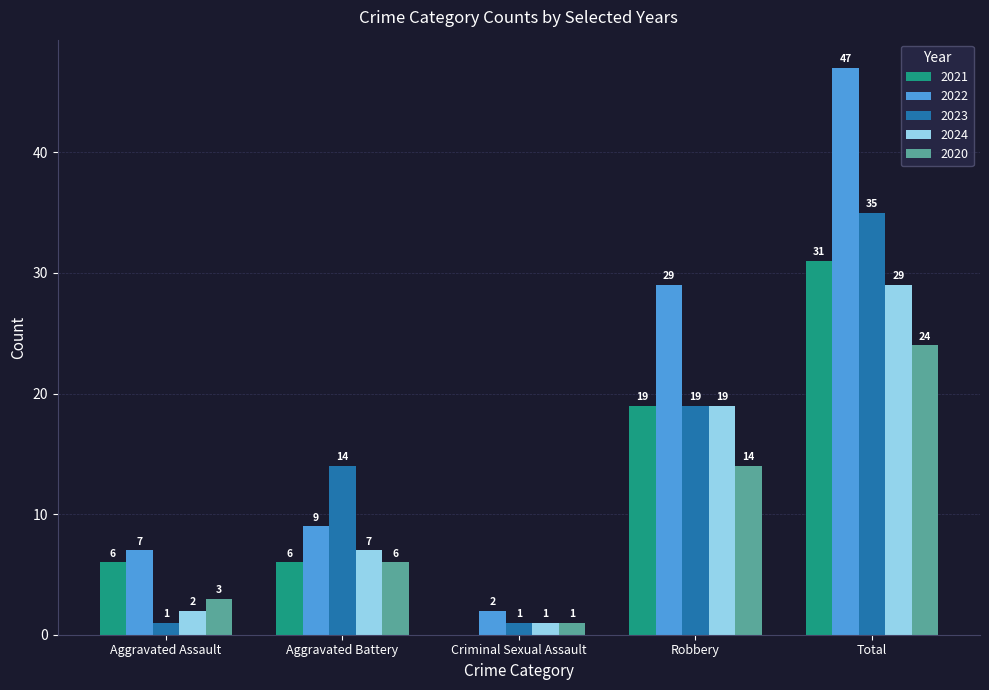

Count the number of data series in this chart.

5